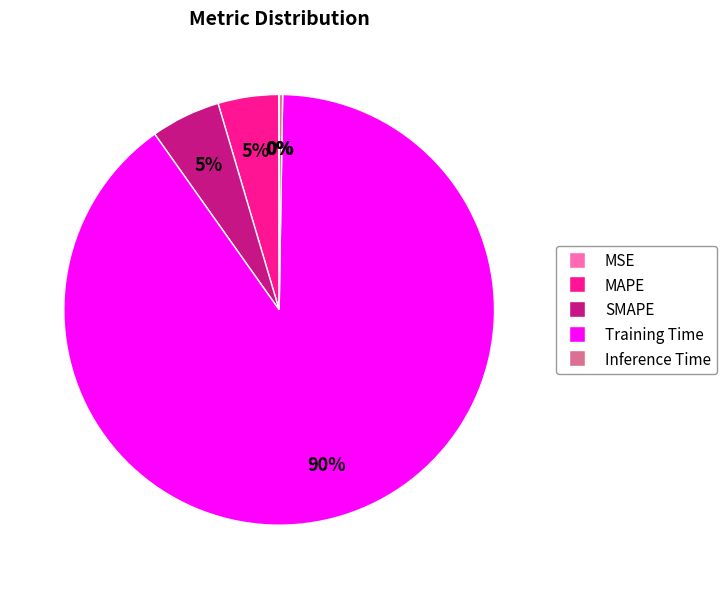

The SMAPE slice represents 1% of the pie. True or false?

False